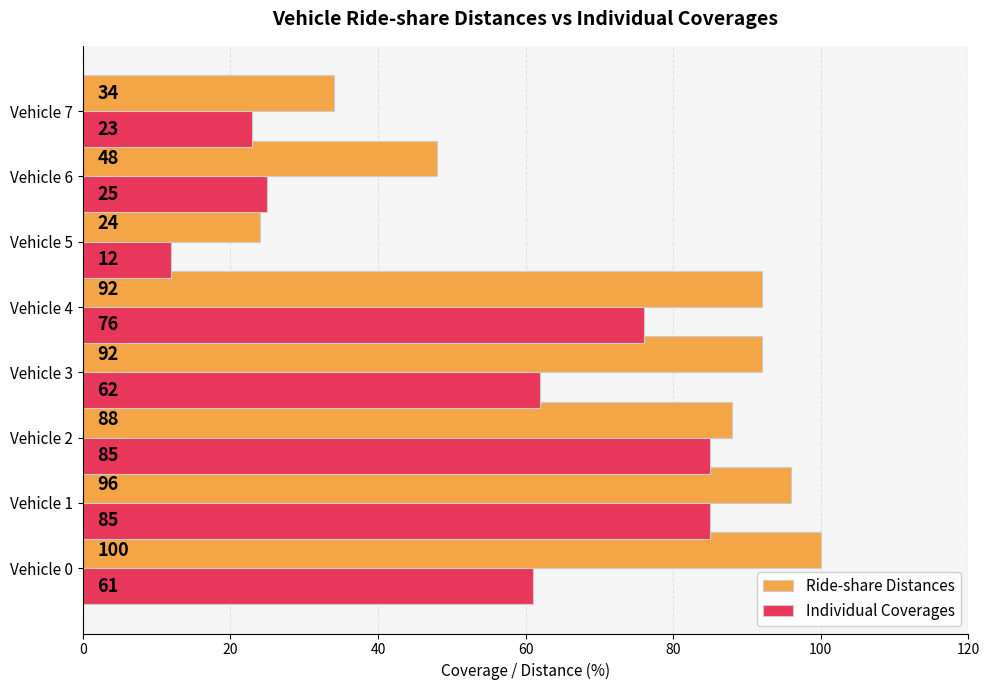

Rank the series by their average value, from highest to lowest.

Ride-share Distances, Individual Coverages